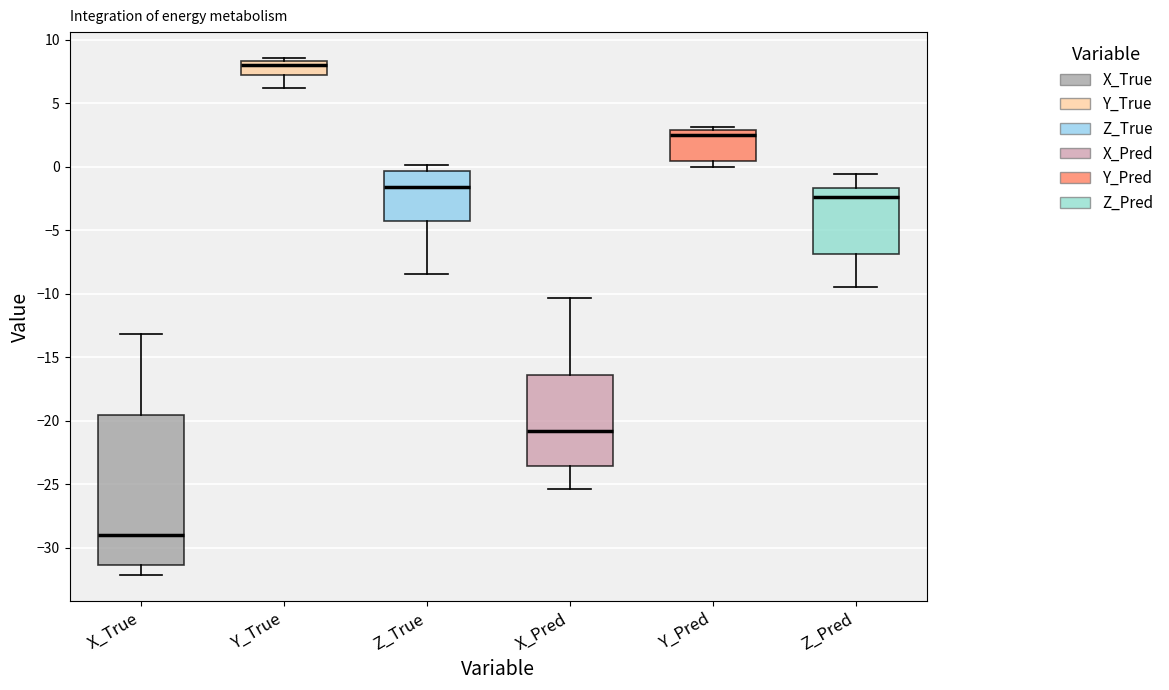

Reading left to right, read every box against the y-axis: the position of its median line, the range the box covers, and the ends of its whiskers. The values are not printed on the chart, so give them approximately, as read against the axis.

X_True: median -29.0, box -31.5 to -19.5, whiskers -32.0 to -13.0
Y_True: median 8.0, box 7.5 to 8.5, whiskers 6.0 to 8.5 (just above the box's upper edge)
Z_True: median -1.5, box -4.0 to -0.5, whiskers -8.5 to 0.0
X_Pred: median -21.0, box -23.5 to -16.5, whiskers -25.5 to -10.5
Y_Pred: median 2.5, box 0.5 to 3.0, whiskers 0.0 to 3.0 (just above the box's upper edge)
Z_Pred: median -2.5, box -7.0 to -1.5, whiskers -9.5 to -0.5